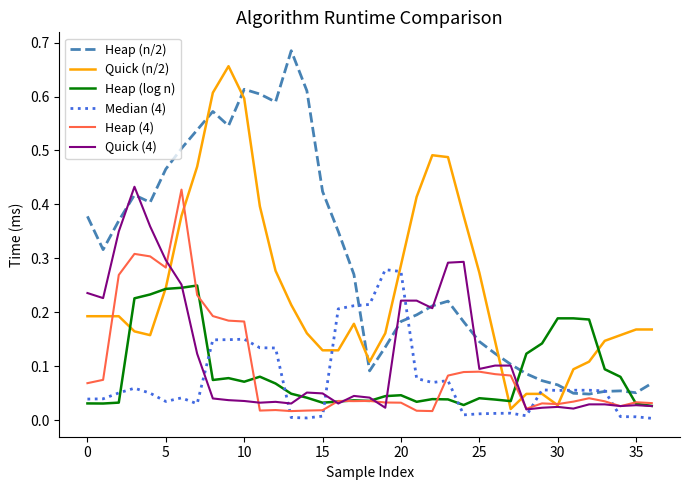

Which series has the largest total across all categories?

Heap (n/2)